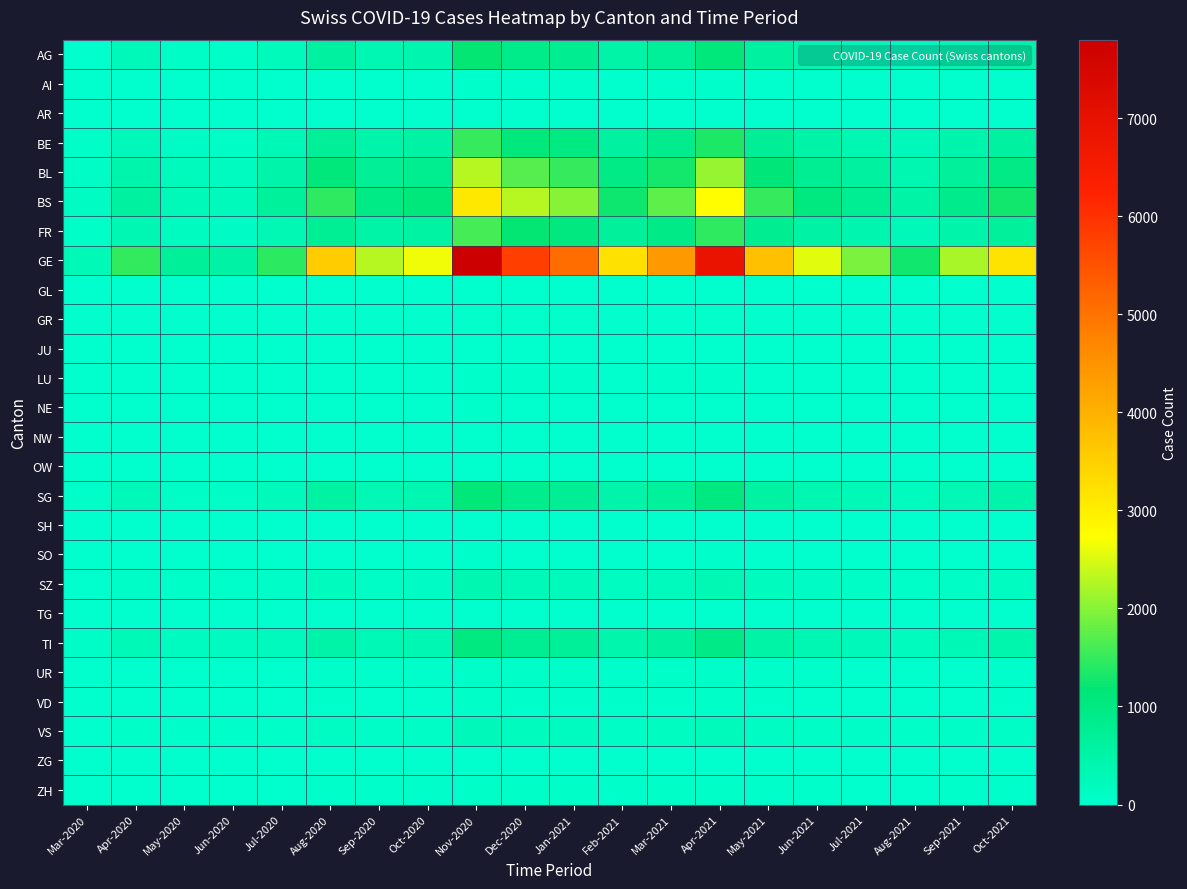

Which series has the largest range (max minus min)?

GE